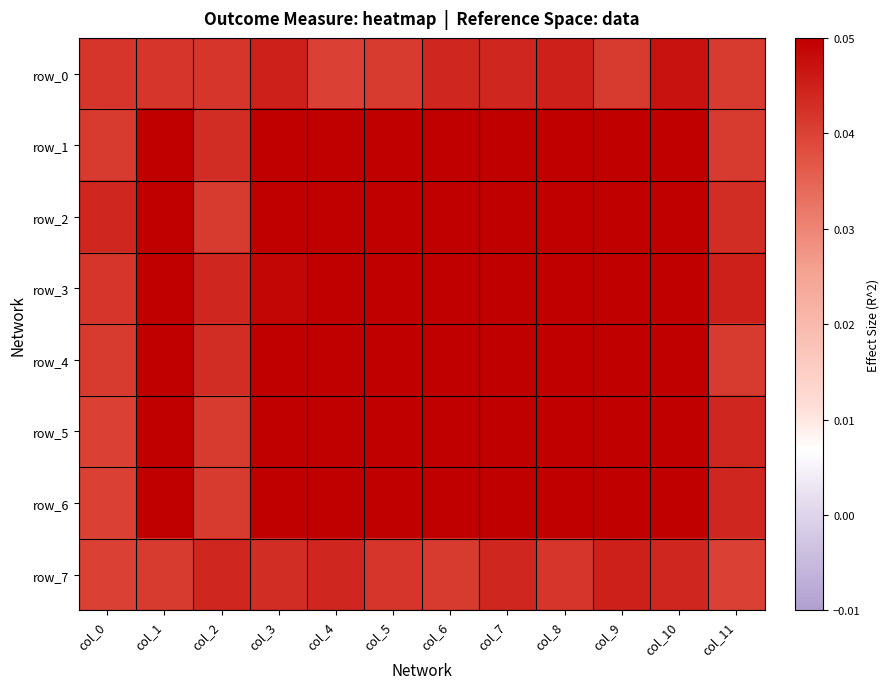

List the labels in order of row_1 value, largest first.

col_1, col_9, col_7, col_10, col_8, col_6, col_5, col_4, col_3, col_2, col_0, col_11